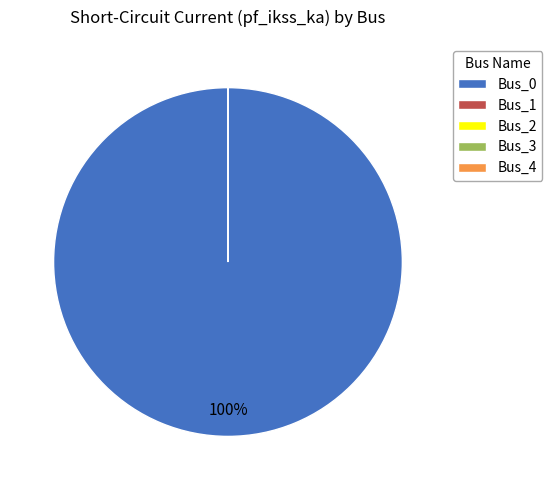

Is Bus_3 the majority of the pie?

No